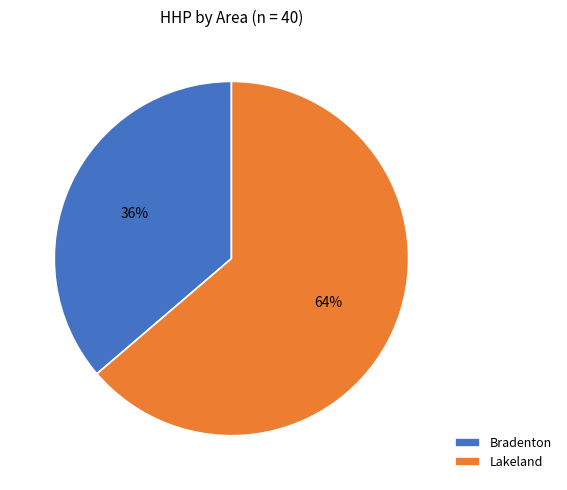

Is it true that Lakeland is 64% of the pie?

True